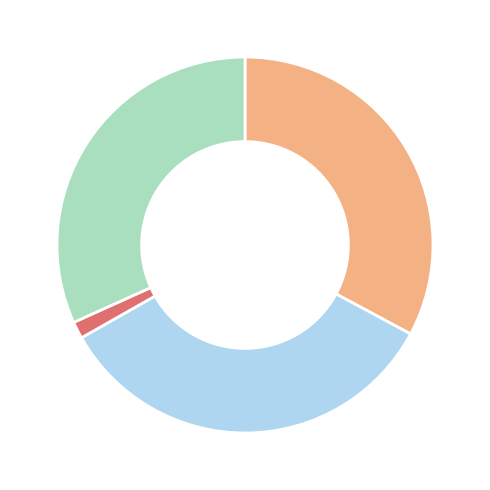

Is there any slice that represents more than half of the pie?

No